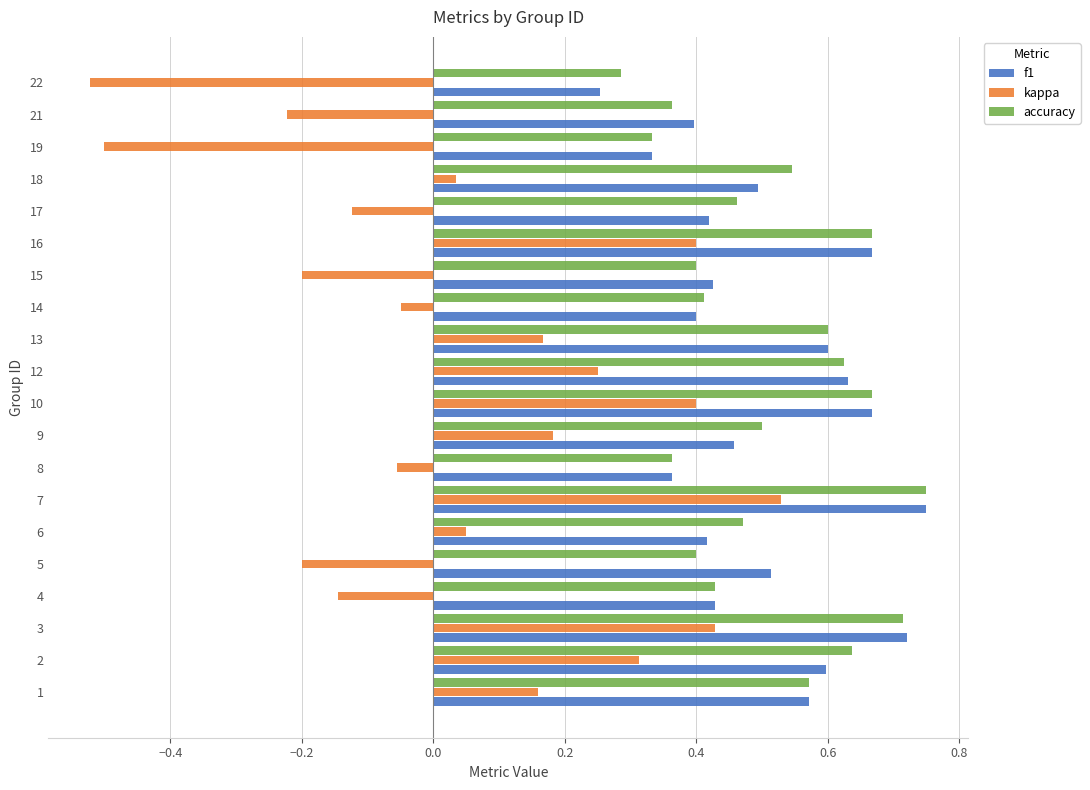

Which label corresponds to the largest value in the chart?

7